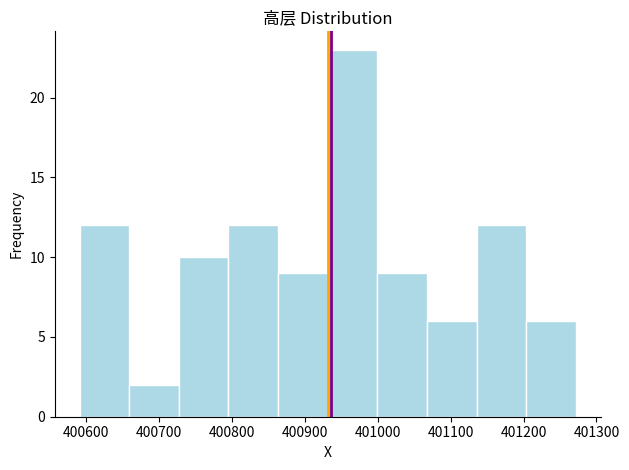

Reading left to right, transcribe this chart: for each bar, give the range it covers on the x-axis and its height. Neither the bar edges nor the heights are printed on the chart, so give them approximately, as read against the axes.

400590 to 400660: 12
400660 to 400730: 2
400730 to 400800: 10
400800 to 400860: 12
400860 to 400930: 9
400930 to 401000: 23
401000 to 401070: 9
401070 to 401140: 6
401140 to 401200: 12
401200 to 401270: 6